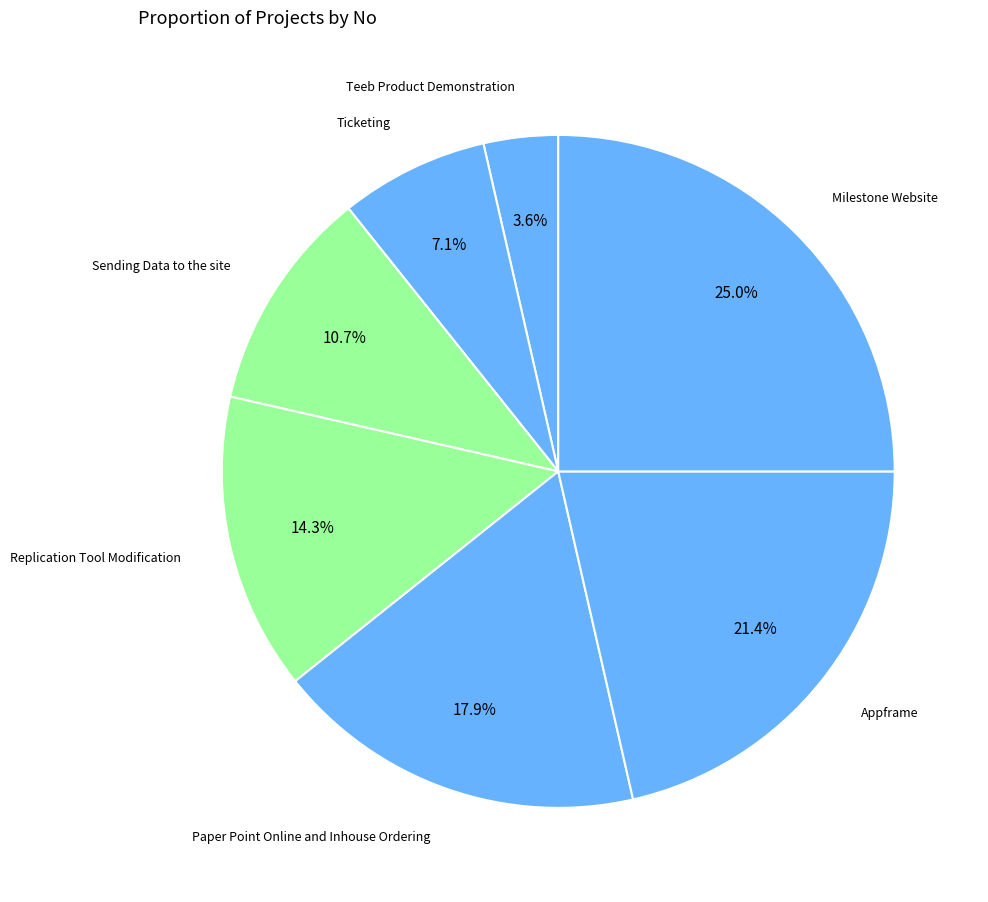

To the nearest percent, what is the average slice percentage?

14%